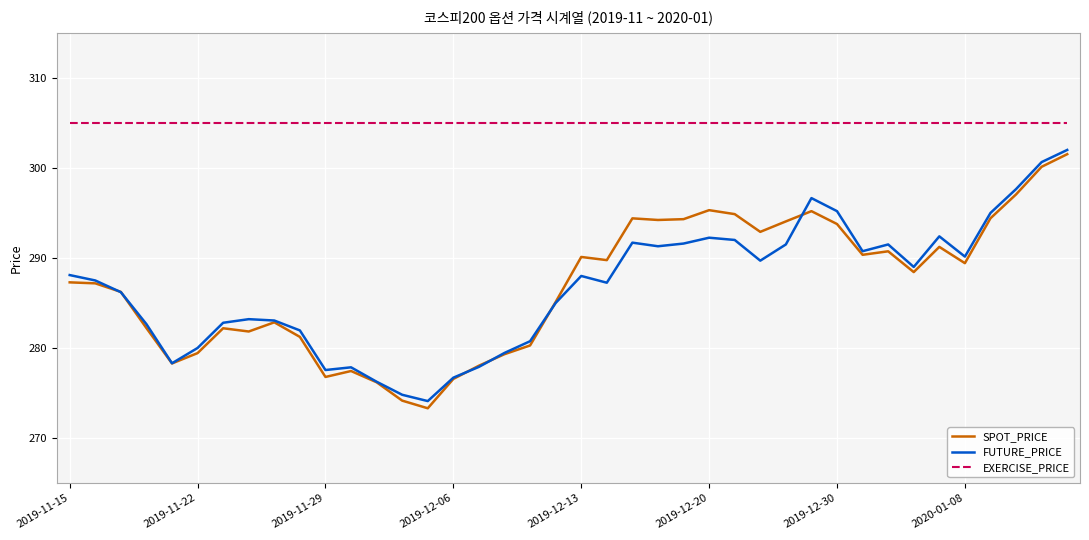

Which series has the largest total across all categories?

EXERCISE_PRICE